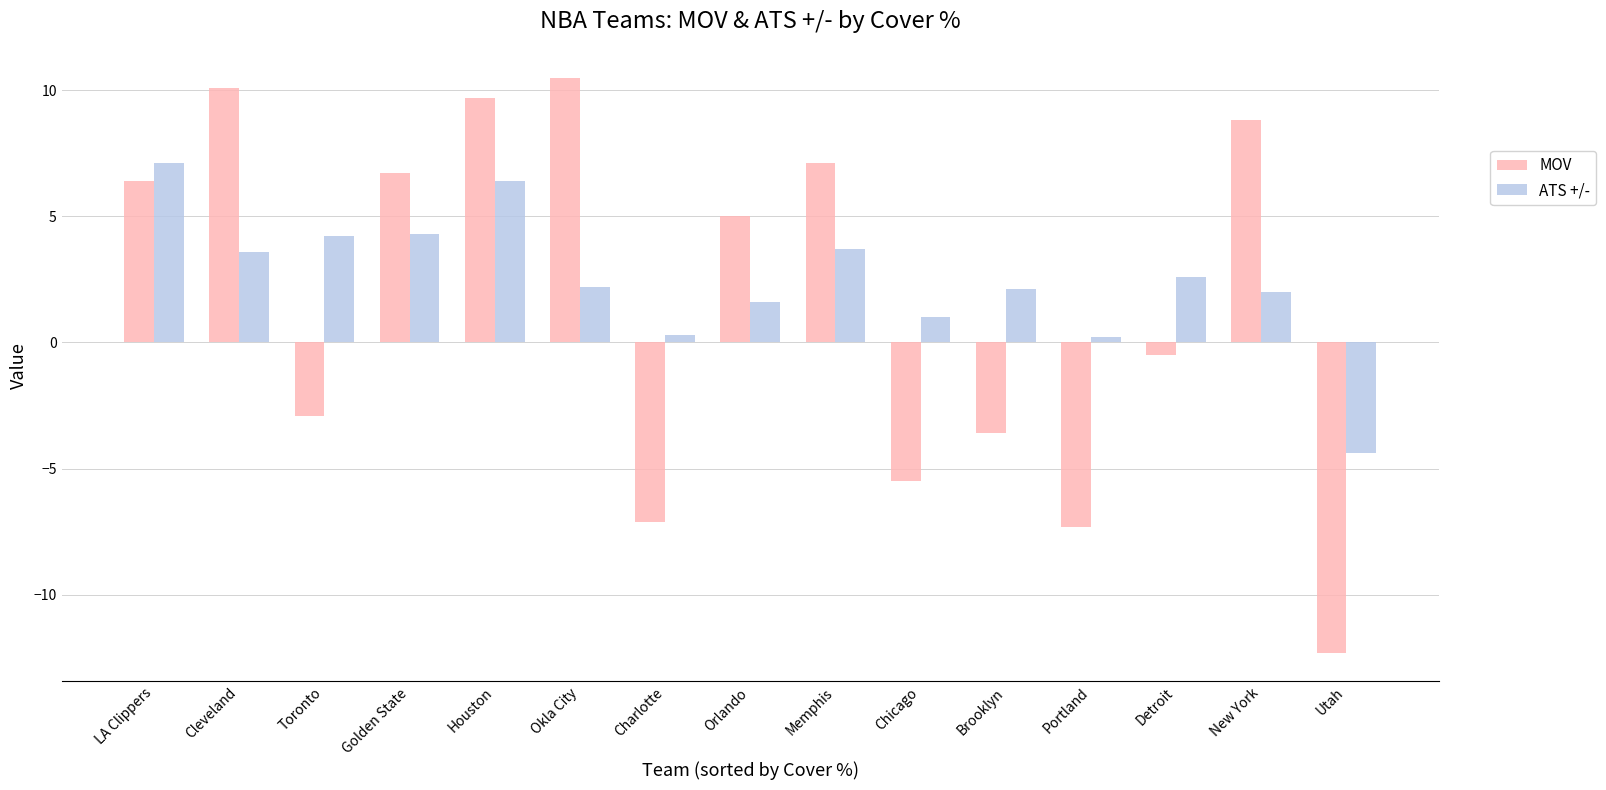

What is the minimum value shown in the chart?

-12.3